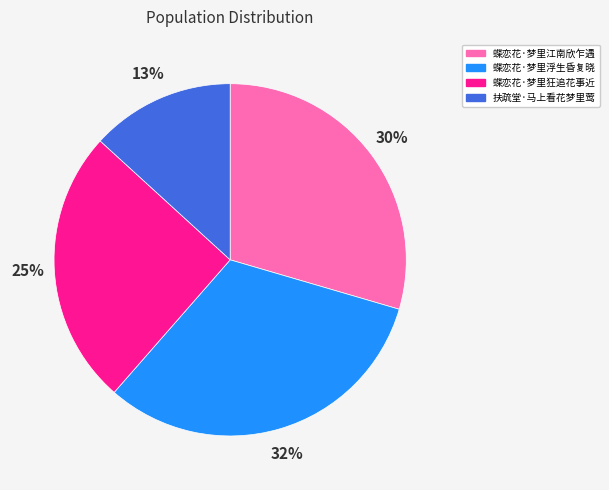

Is the sum of 扶疏堂·马上看花梦里莺 and 蝶恋花·梦里浮生昏复晓 greater than half?

No